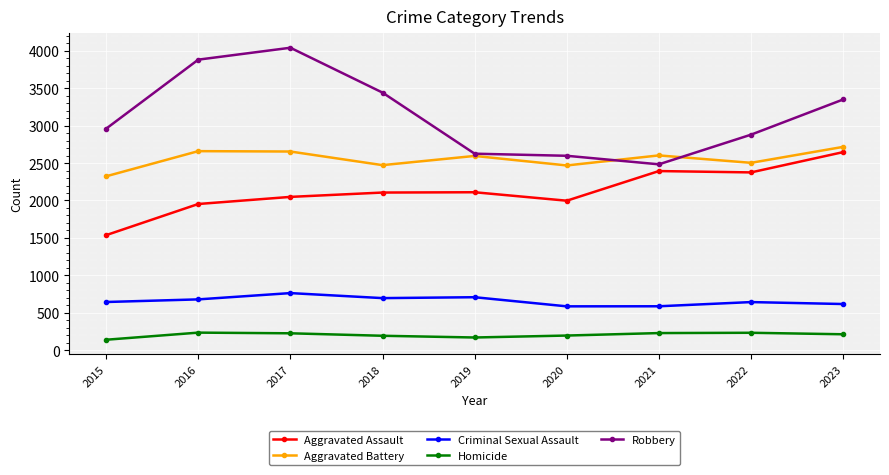

Where does the Aggravated Battery series first go above 2595?

2016